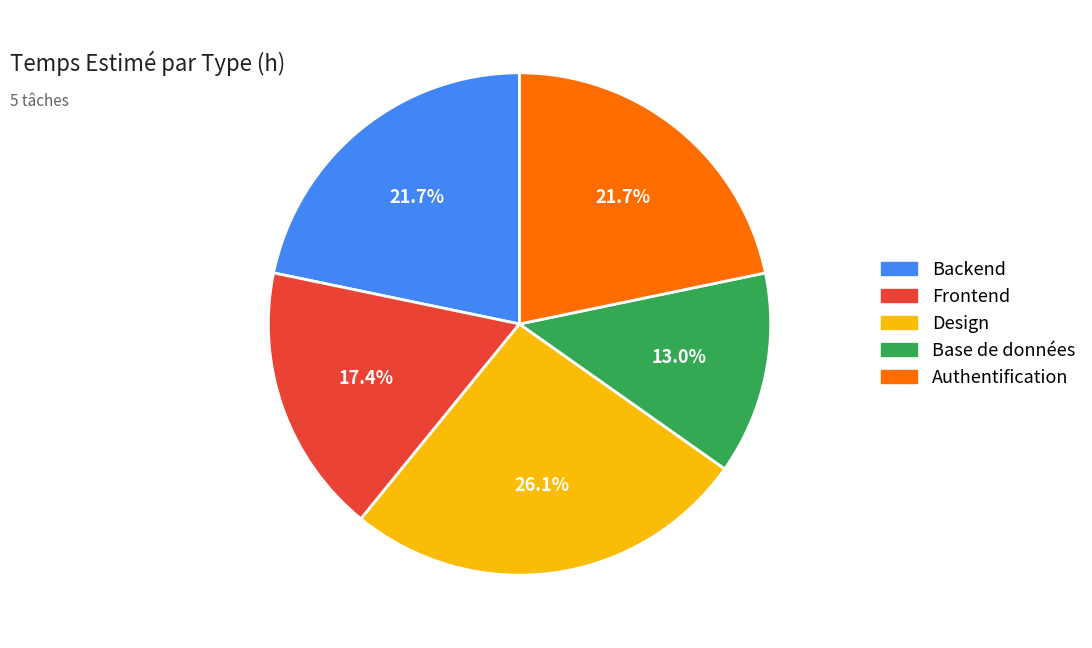

How many slices are in this pie chart?

5